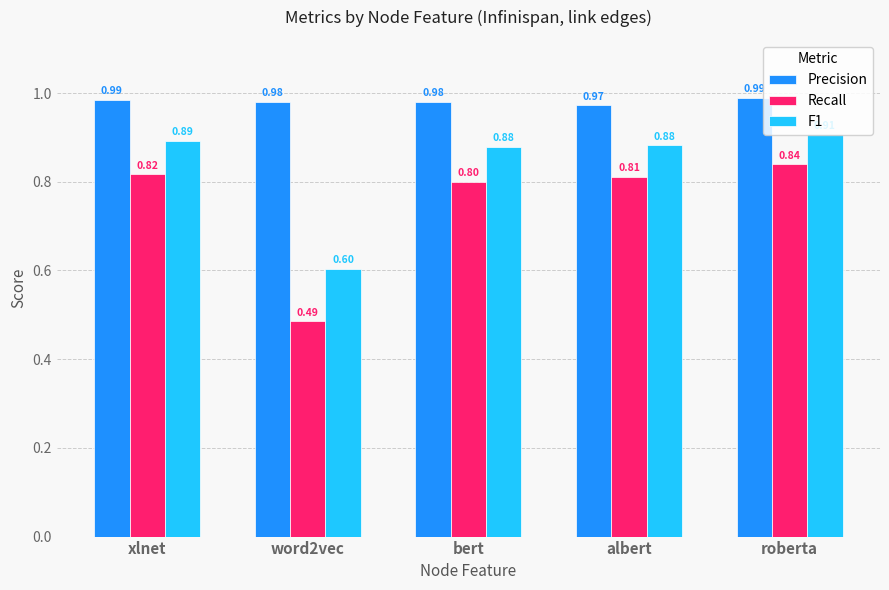

The Recall series shows 0.2 at word2vec. True or false?

False